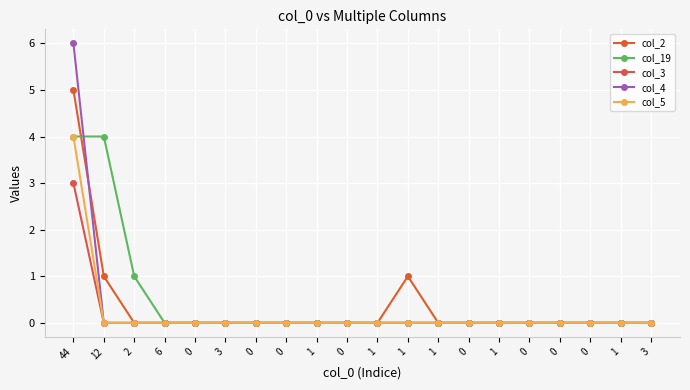

Between 44 and 0, which is larger?

44